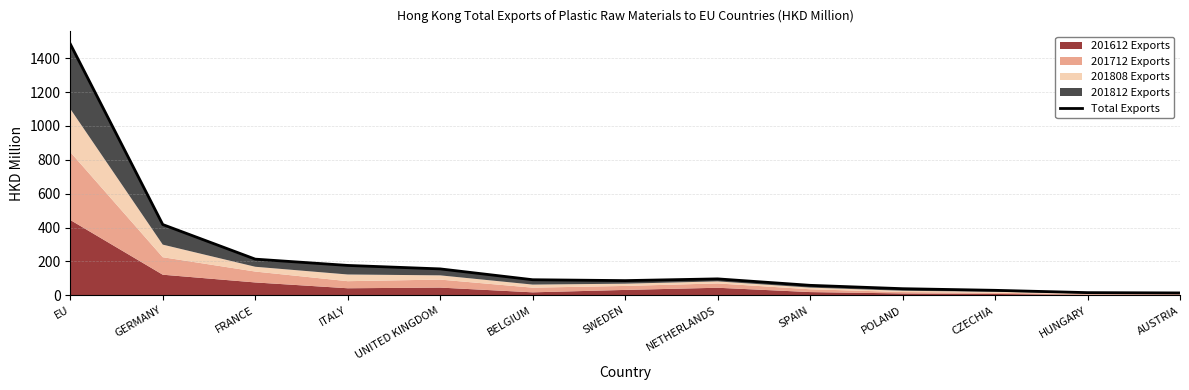

At which label does the data first exceed 91?

EU